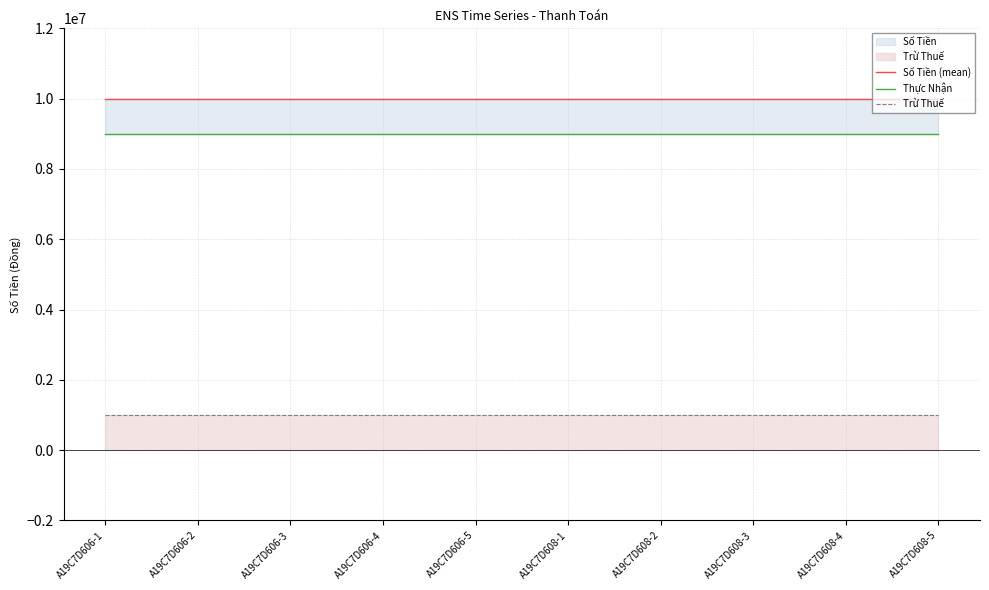

Which series has the largest total across all categories?

Số Tiền (mean)